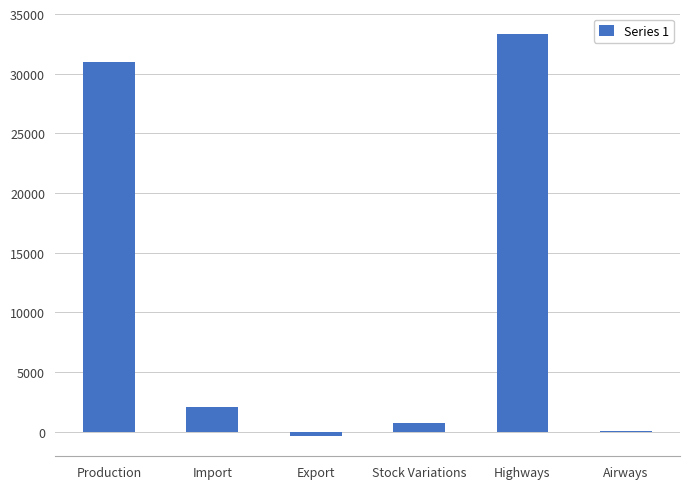

Between Export and Production, which is larger?

Production